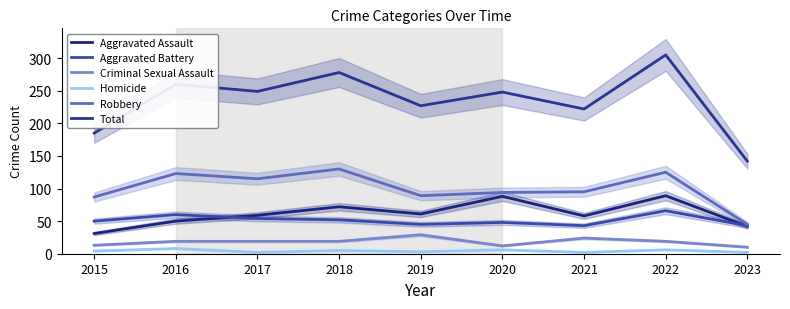

Count the number of categories in the chart.

9